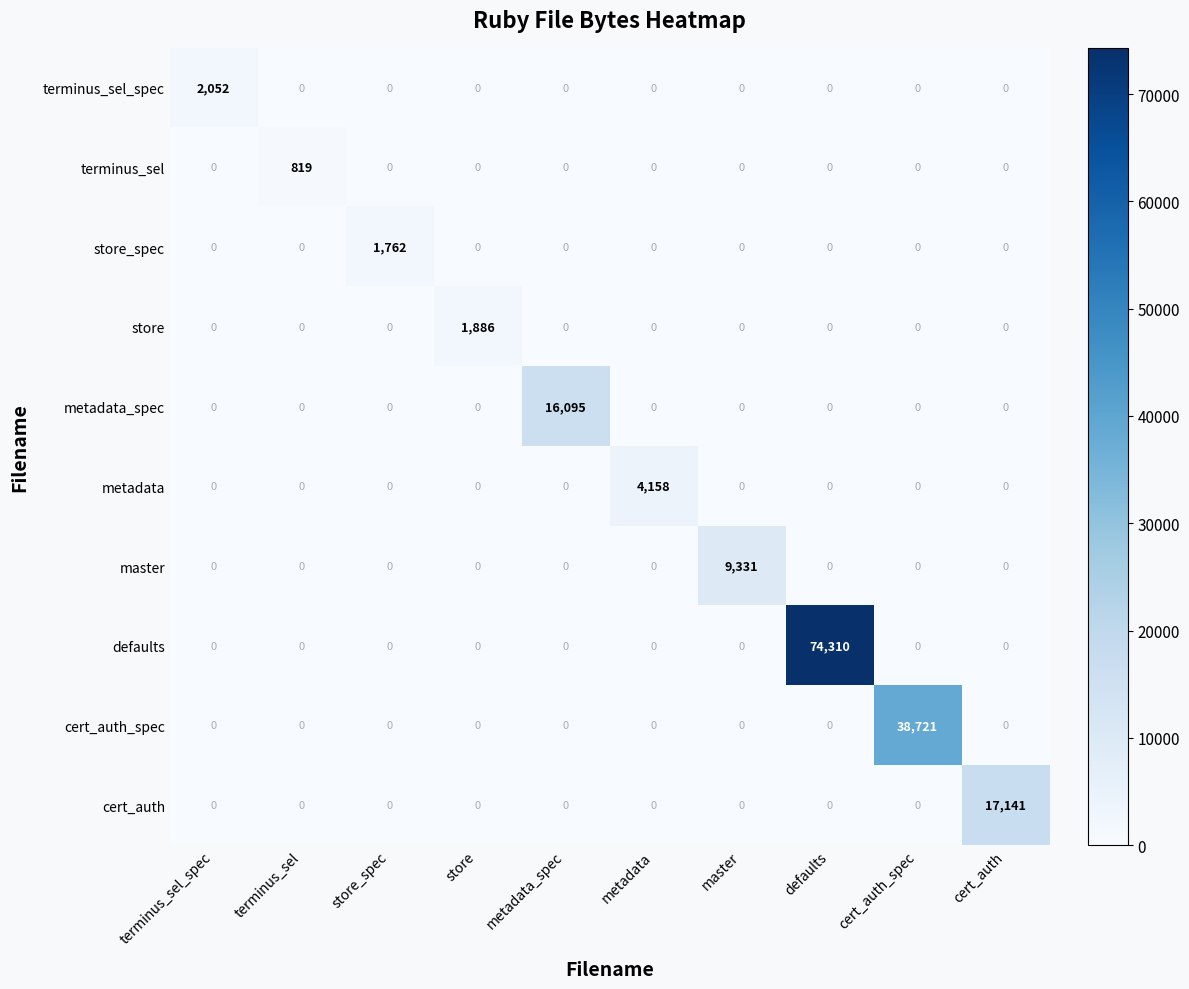

The value of store at metadata_spec is 0. True or false?

True